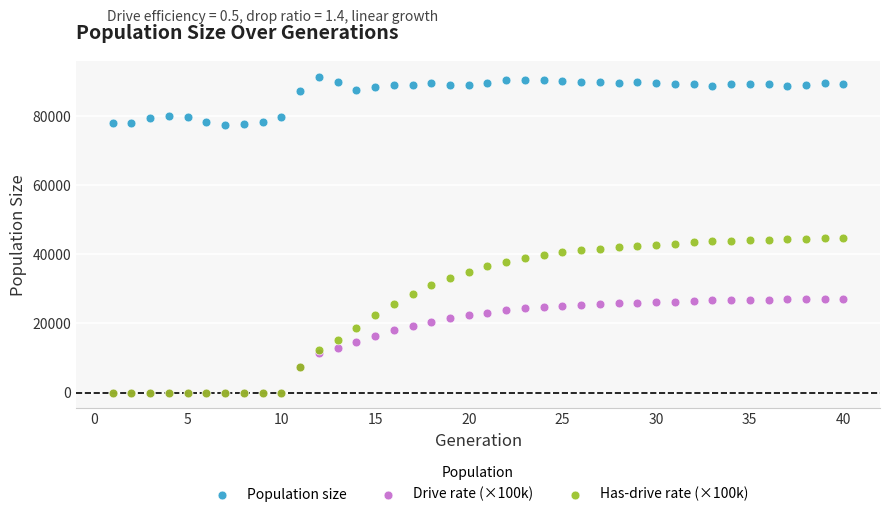

Which series has the largest Y range (max minus min)?

Has-drive rate (×100k)